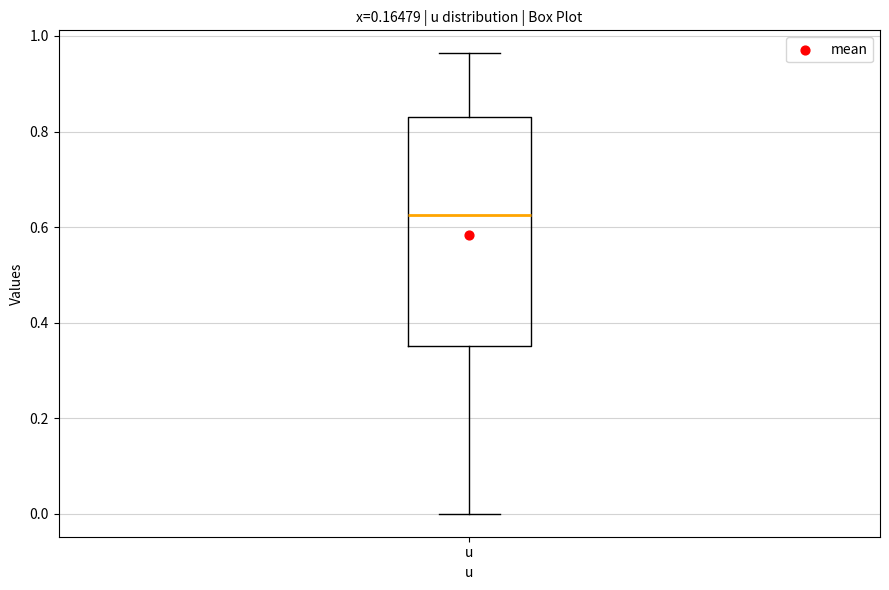

Where is the lower edge of the box for u on the y-axis? The values are not printed on the chart, so give them approximately, as read against the axis.

0.36